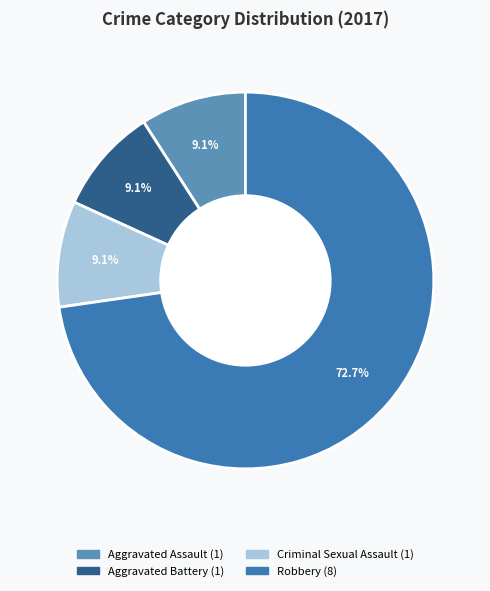

Is there any slice that represents more than half of the pie?

Yes